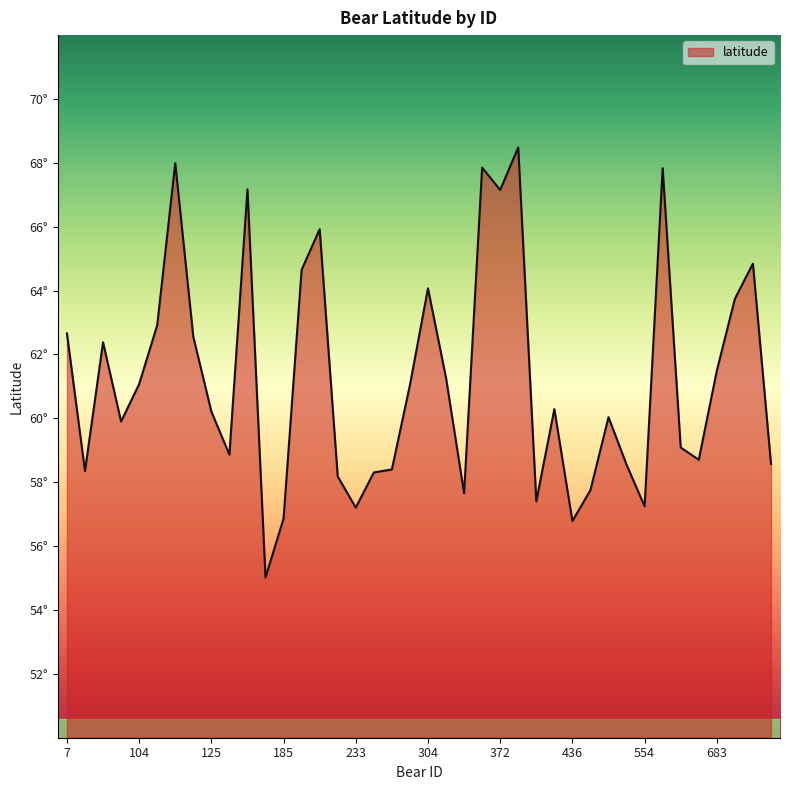

Reading left to right, what are all the values shown in this chart?

7=62.7	57=58.4	69=62.4	75=59.9	104=61.1	108=62.9	115=68.0	116=62.6	125=60.2	135=58.9	137=67.2	162=55.0	185=56.9	208=64.7	220=65.9	226=58.2	233=57.2	239=58.3	247=58.4	282=61.0	304=64.1	330=61.3	332=57.7	334=67.9	372=67.2	382=68.5	396=57.4	429=60.3	436=56.8	440=57.8	446=60.0	453=58.5	554=57.2	557=67.8	581=59.1	682=58.7	683=61.5	690=63.7	705=64.8	781=58.6